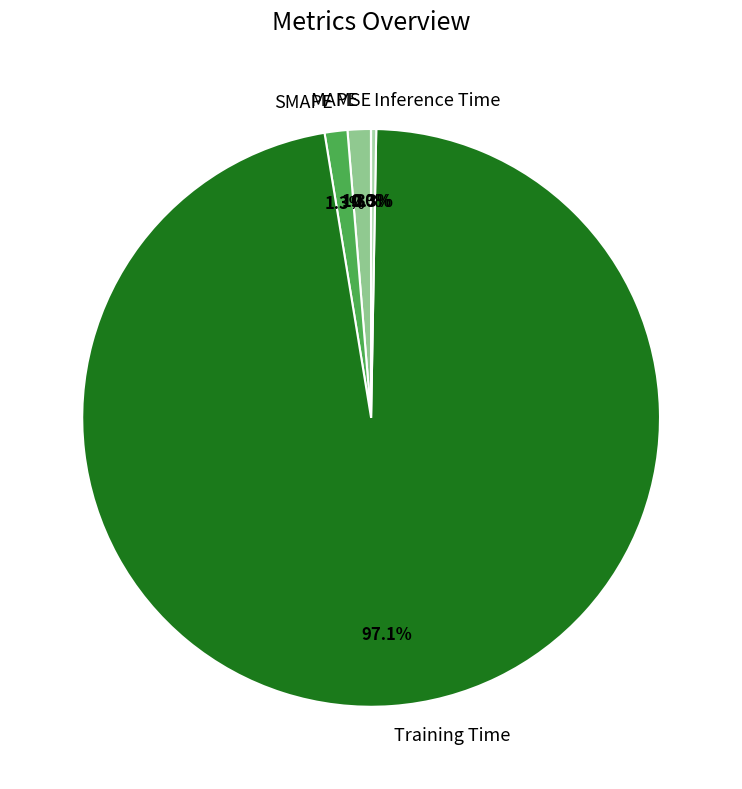

Between MAPE and Training Time, which is larger?

Training Time